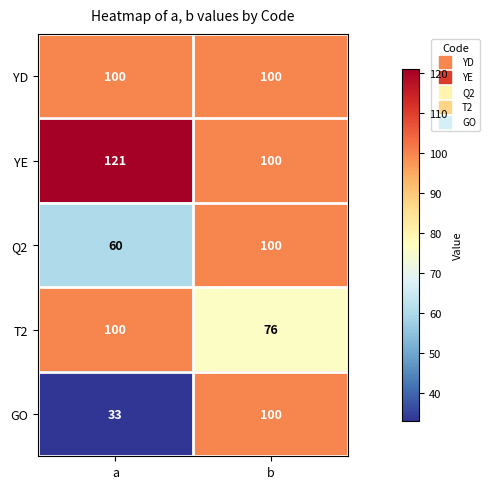

Read the YE value at a.

121